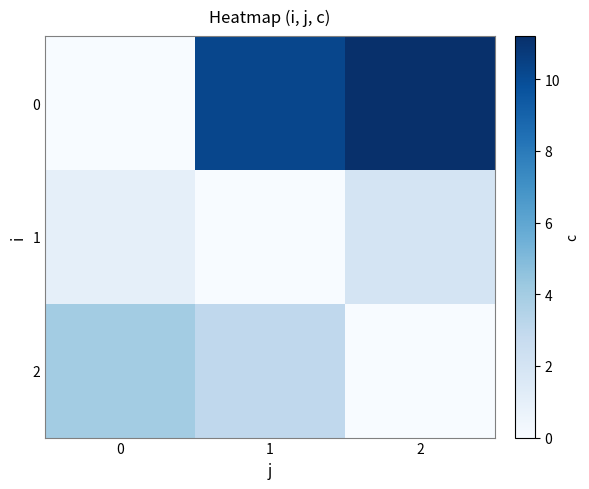

What is the difference between the highest and lowest values at 2?

11.2